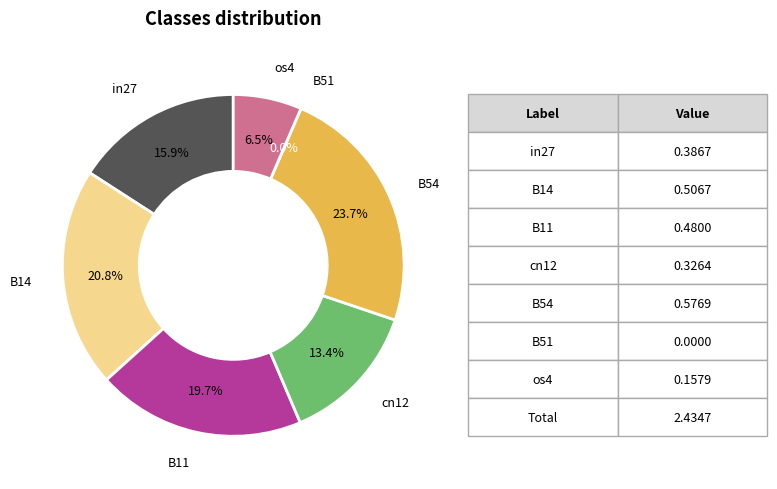

How much of the chart is everything except B11?

80.3%